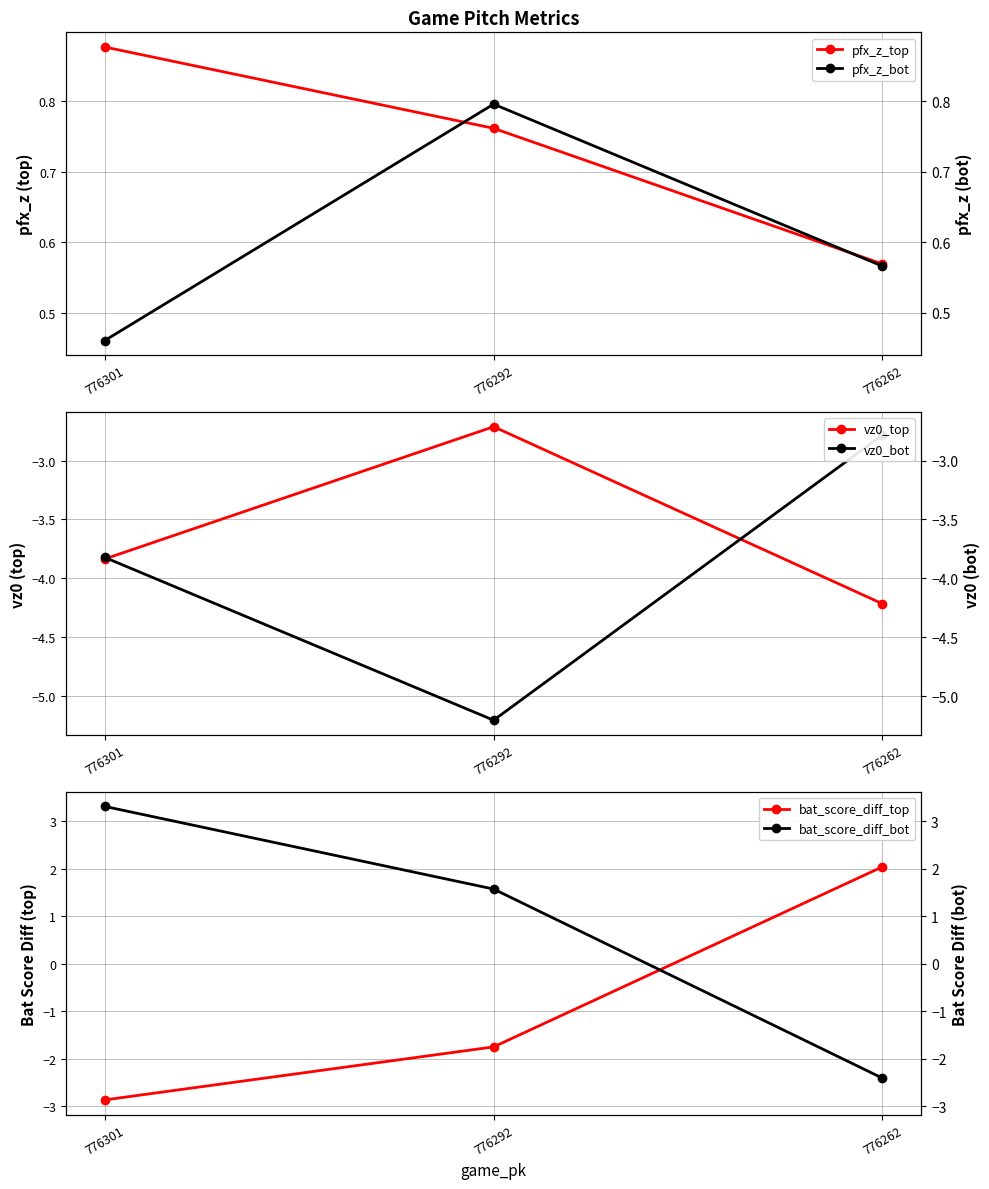

Reading right to left, transcribe all the data shown in this chart.

pfx_z_top: 776262=0.6	776292=0.8	776301=0.9
pfx_z_bot: 776262=0.6	776292=0.8	776301=0.5
vz0_top: 776262=-4.2	776292=-2.7	776301=-3.8
vz0_bot: 776262=-2.8	776292=-5.2	776301=-3.8
bat_score_diff_top: 776262=2.0	776292=-1.8	776301=-2.9
bat_score_diff_bot: 776262=-2.4	776292=1.6	776301=3.3